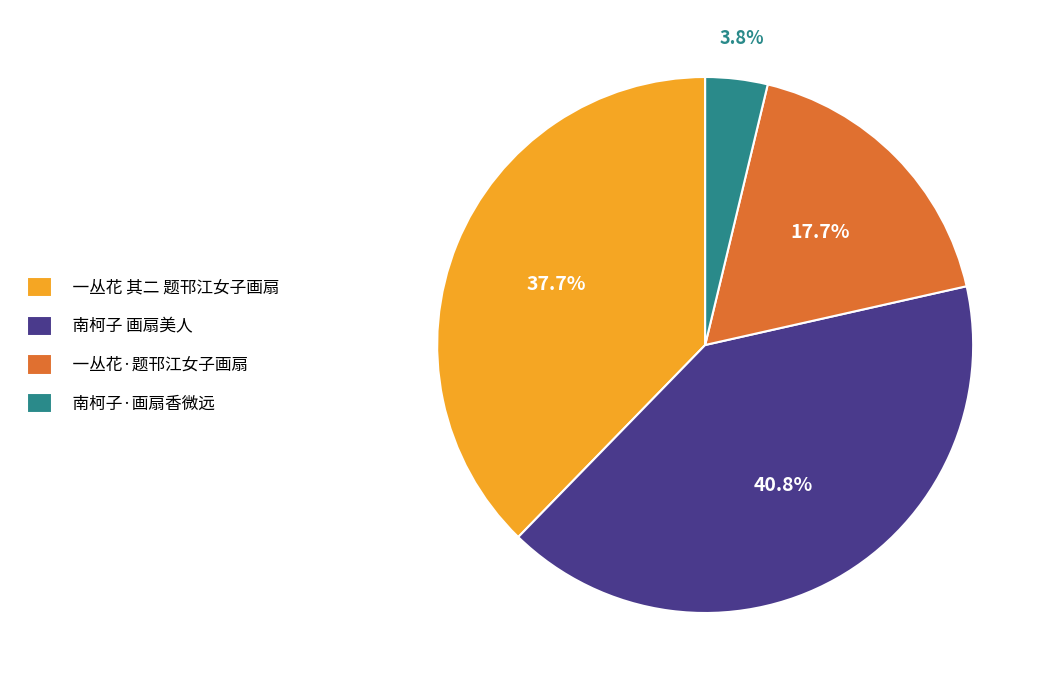

What percentage is NOT represented by 一丛花·题邗江女子画扇?

82.3%